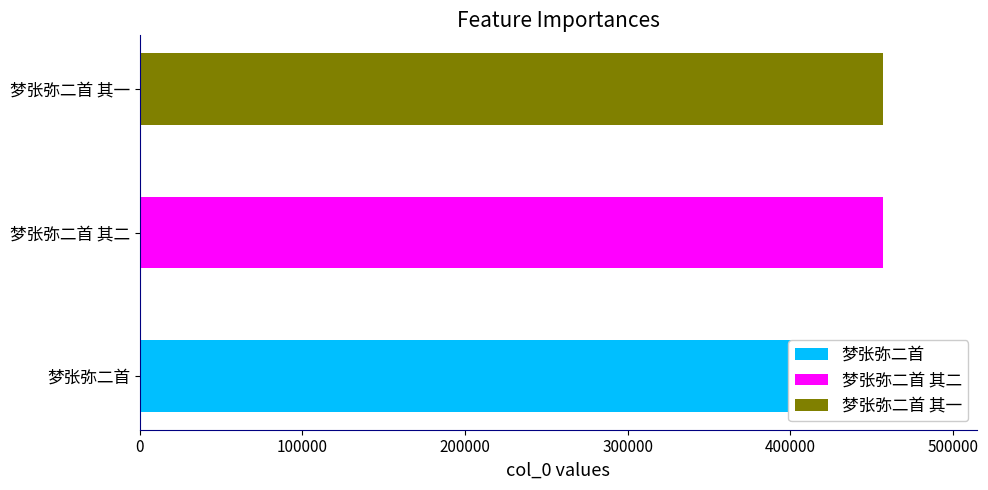

What is the change in value from 梦张弥二首 to 梦张弥二首 其一?

-10985